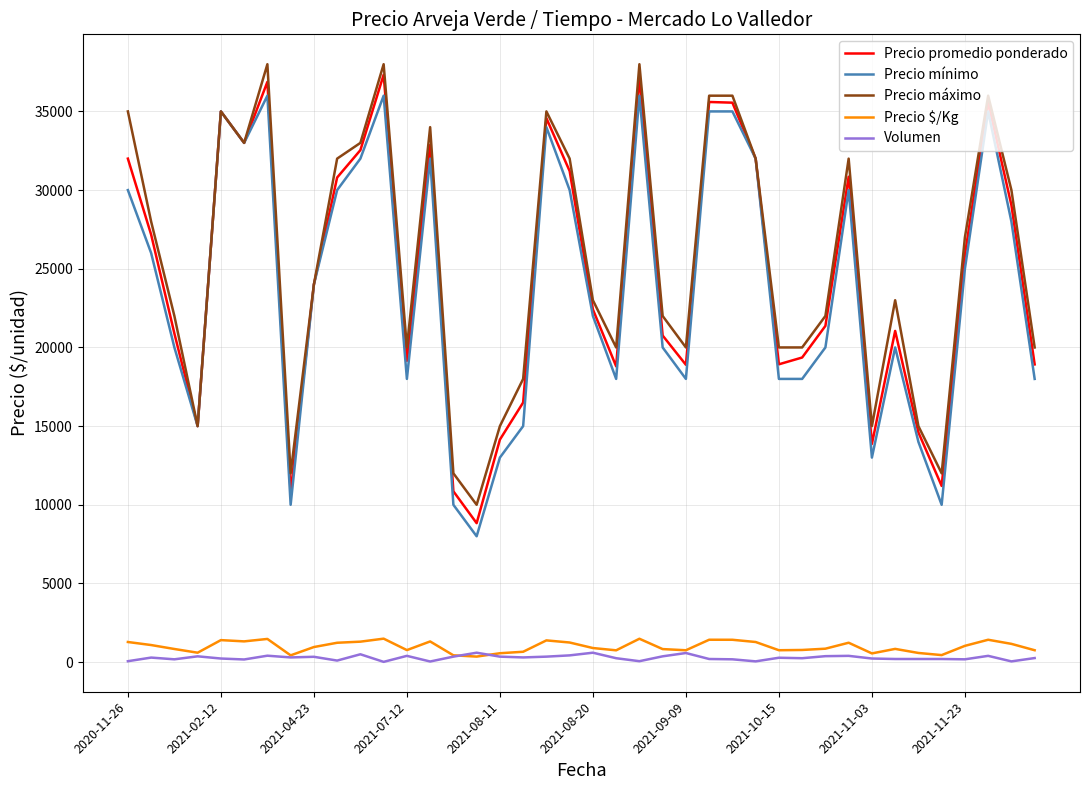

What is the lowest value of the Precio promedio ponderado series?

8833